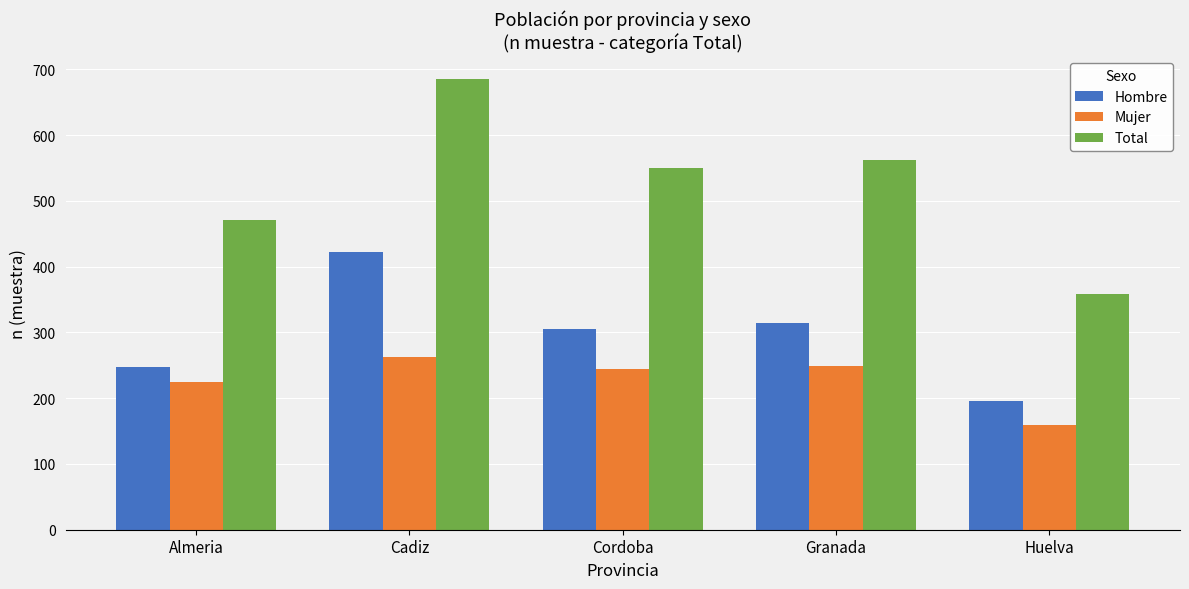

Rank the series by their maximum value, from highest to lowest.

Total, Hombre, Mujer